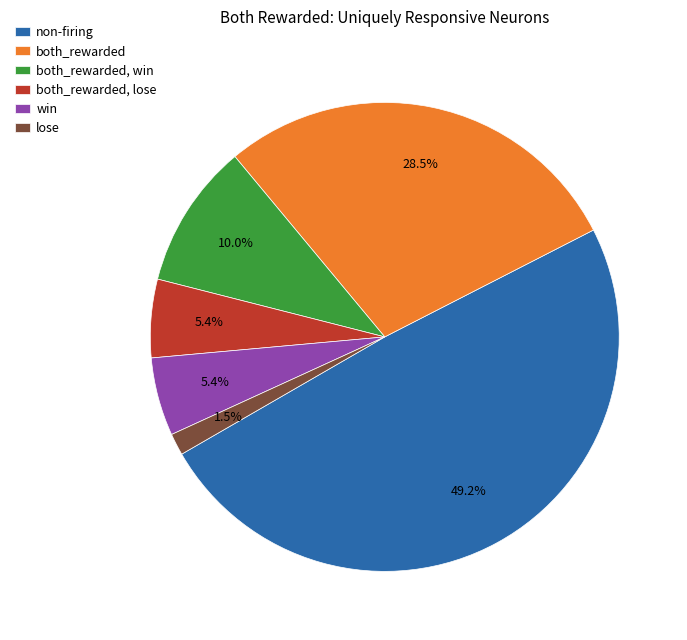

Which has a higher value, win or both_rewarded, win?

both_rewarded, win